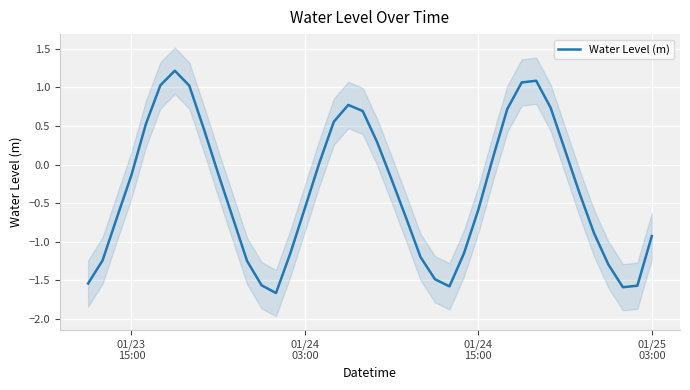

What is the lowest value of the Water Level (m) series?

-1.7